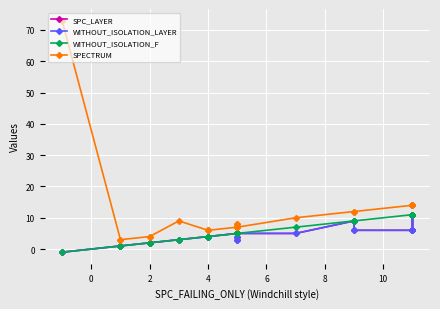

What is the total value across all series at 2?

10